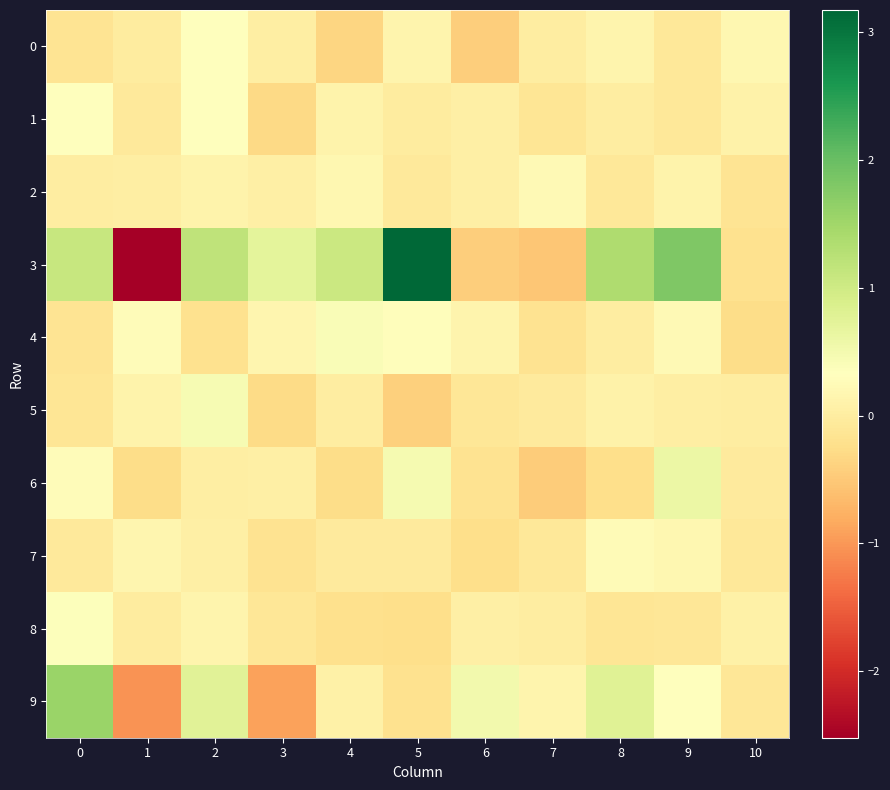

At 4, list the series in order from smallest to largest.

0, 6, 8, 7, 5, 9, 1, 2, 4, 3